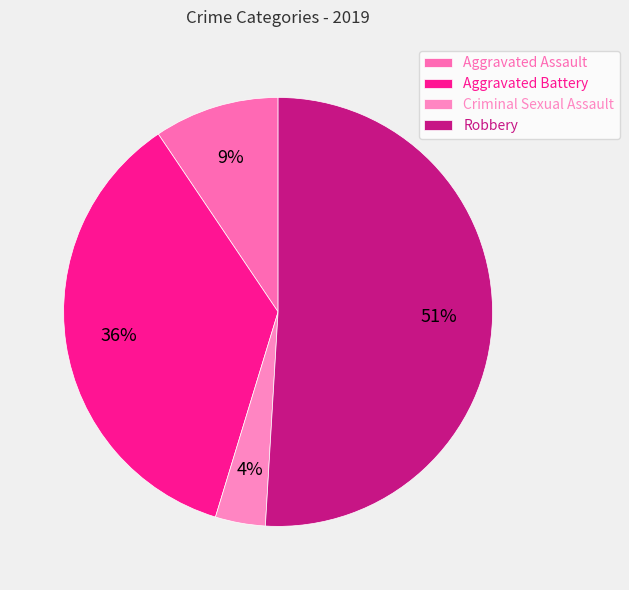

True or false: Aggravated Assault accounts for 9% of the total.

True